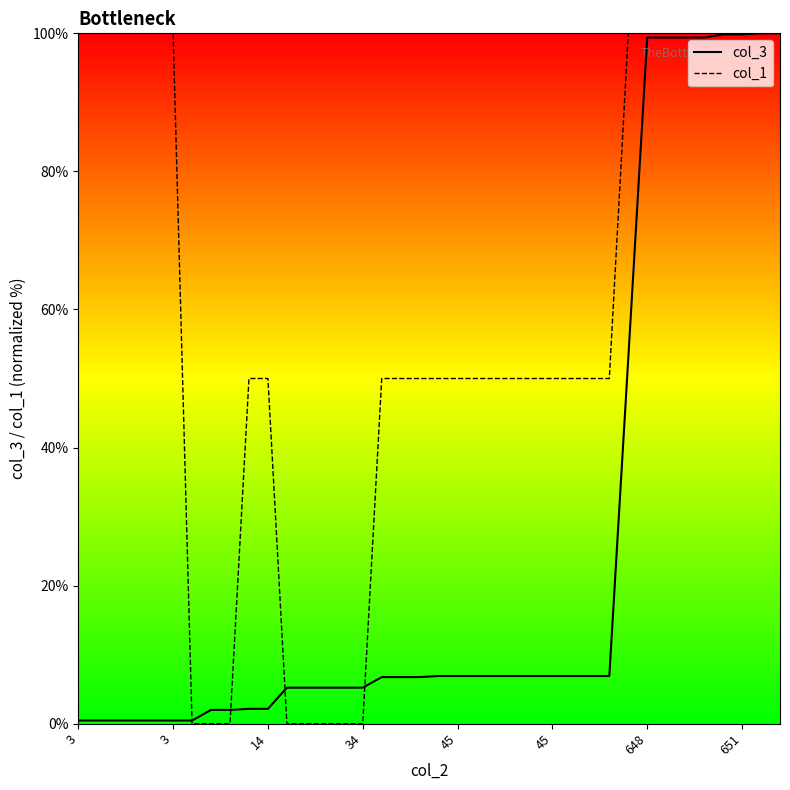

Is this an area chart (filled region under the line)?

No